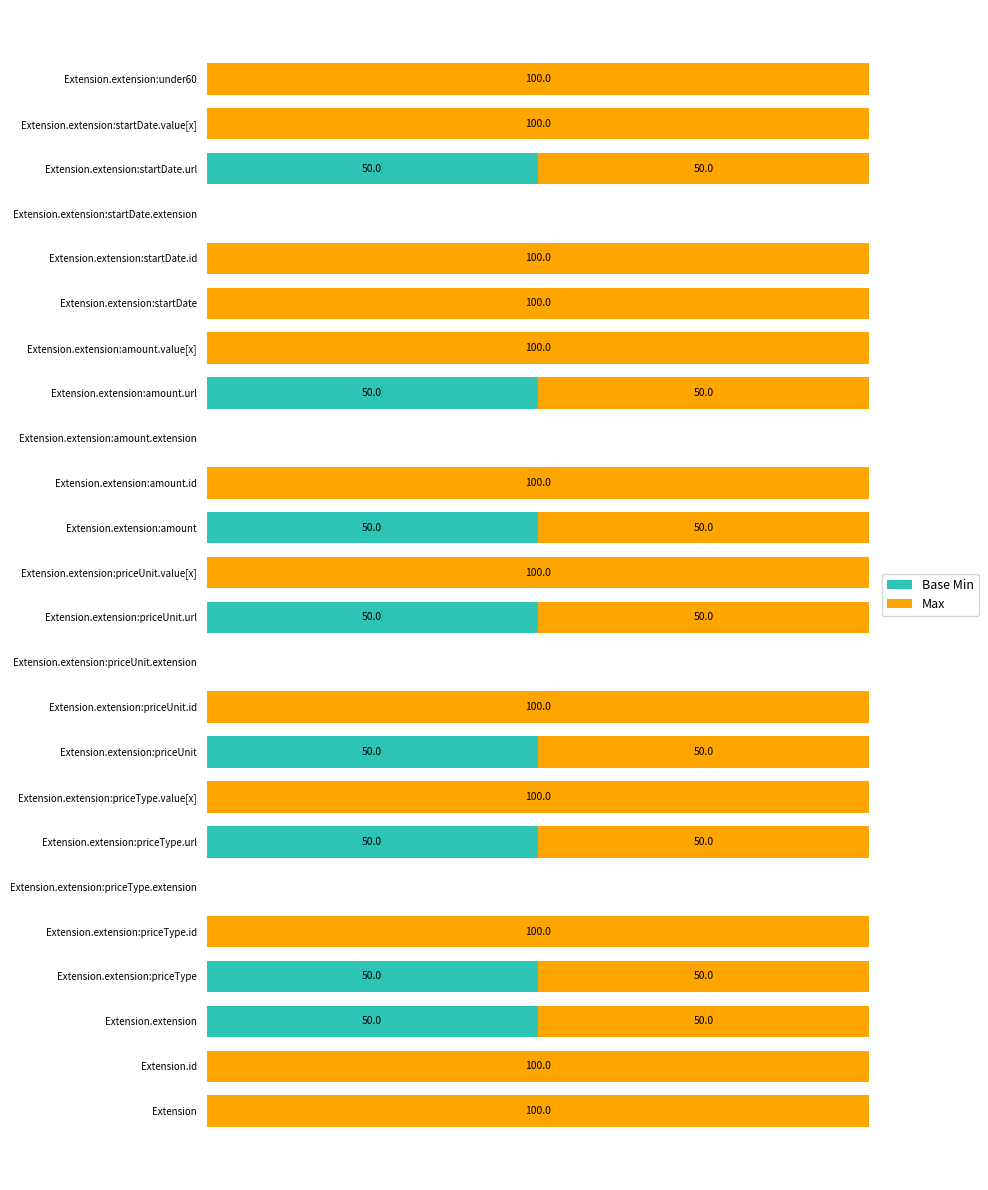

What are all the series names shown in the legend?

Base Min, Max